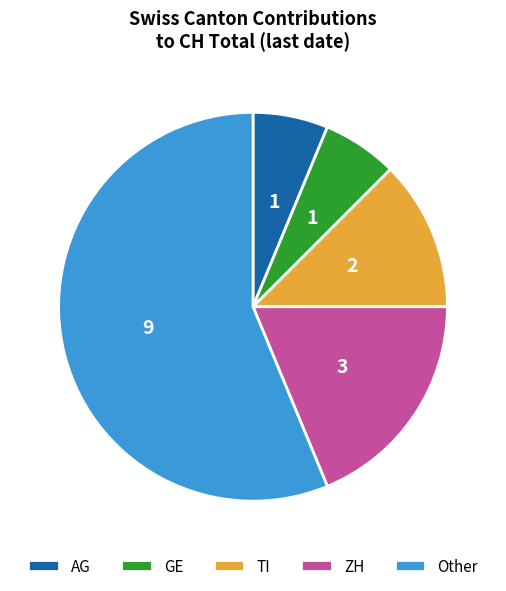

Count the number of slices in the pie.

5